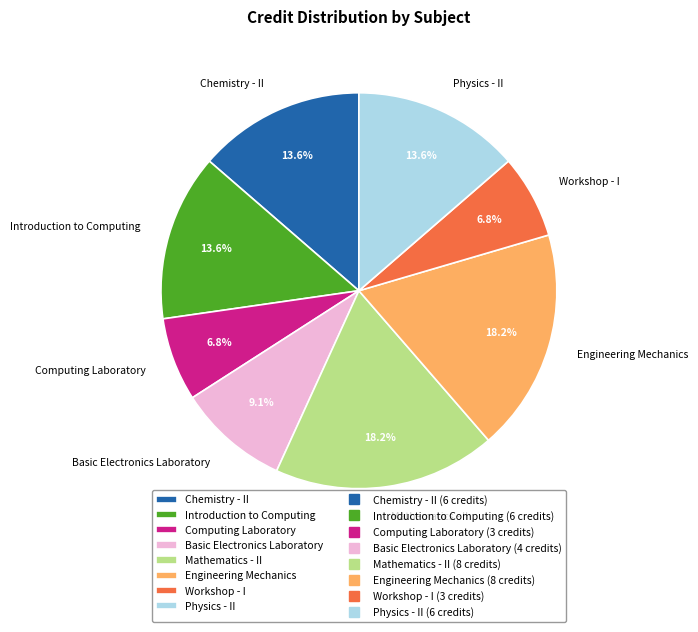

To the nearest percent, what is the combined percentage of Basic Electronics Laboratory and Mathematics - II?

27%